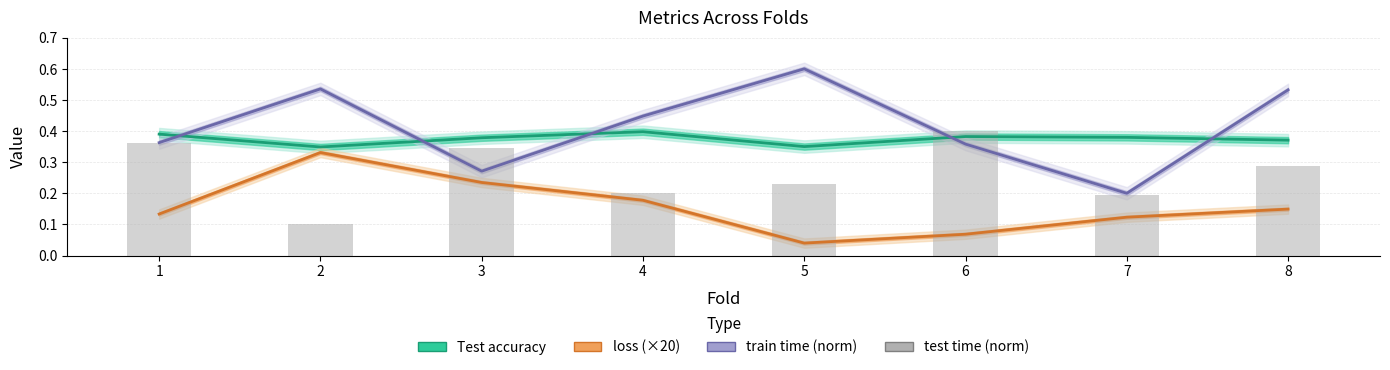

What is the maximum value shown in the chart?

0.6